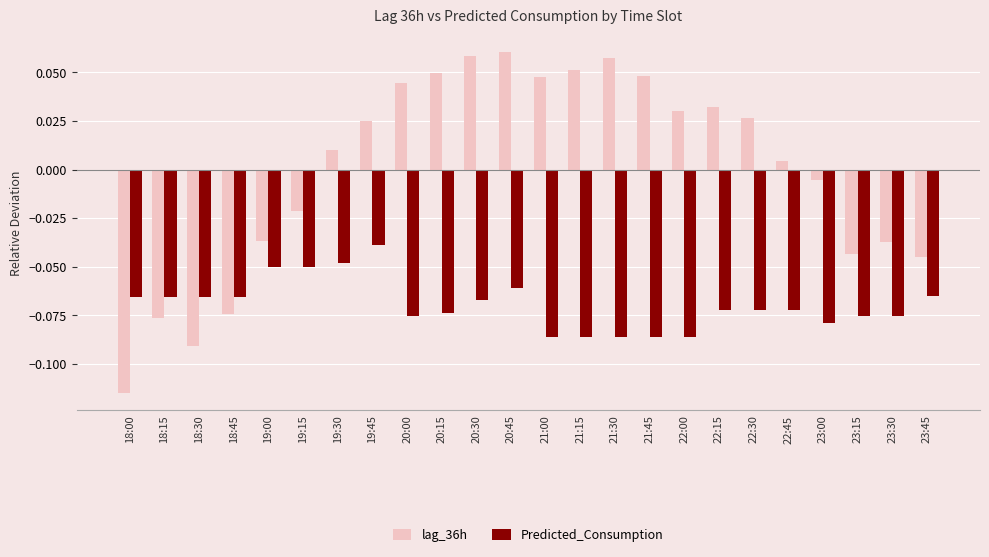

At which label does Predicted_Consumption reach its peak?

19:45